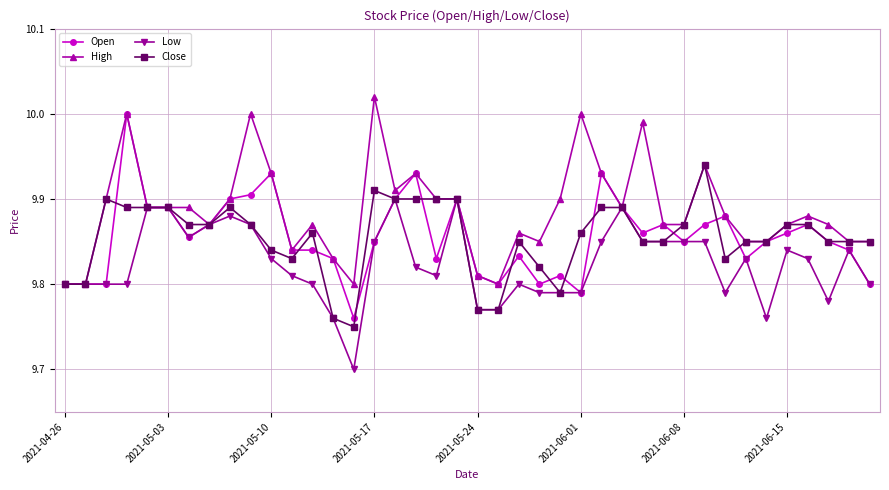

At how many categories does at least one series exceed 9?

40